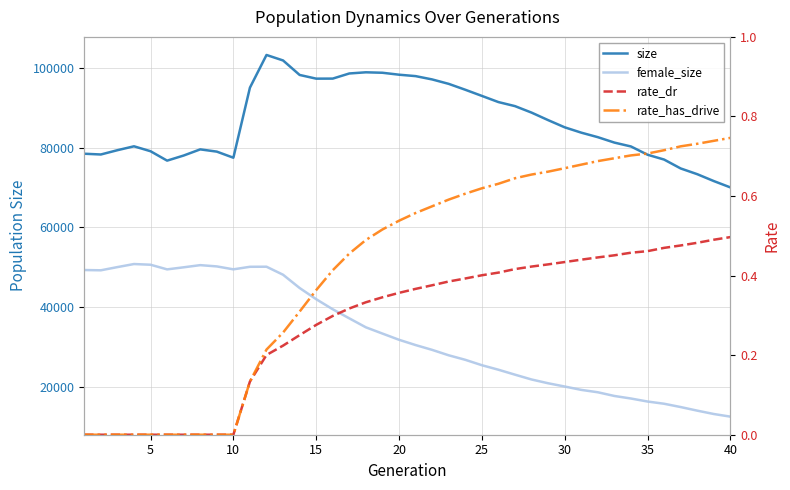

What are all the series names shown in the legend?

size, female_size, rate_dr, rate_has_drive